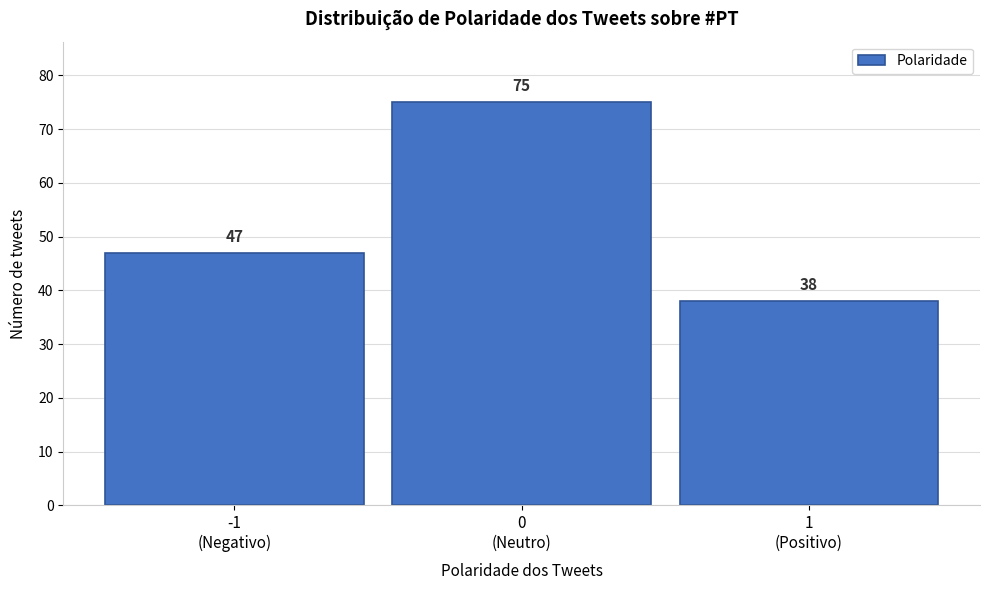

Reading left to right, what are all the values shown in this chart?

47	75	38